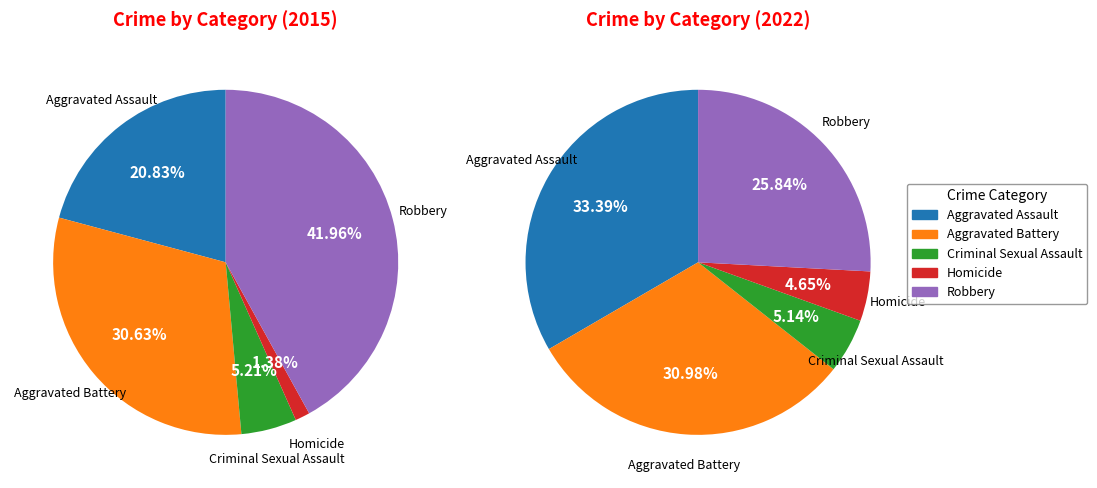

Is there a majority slice in this chart?

No